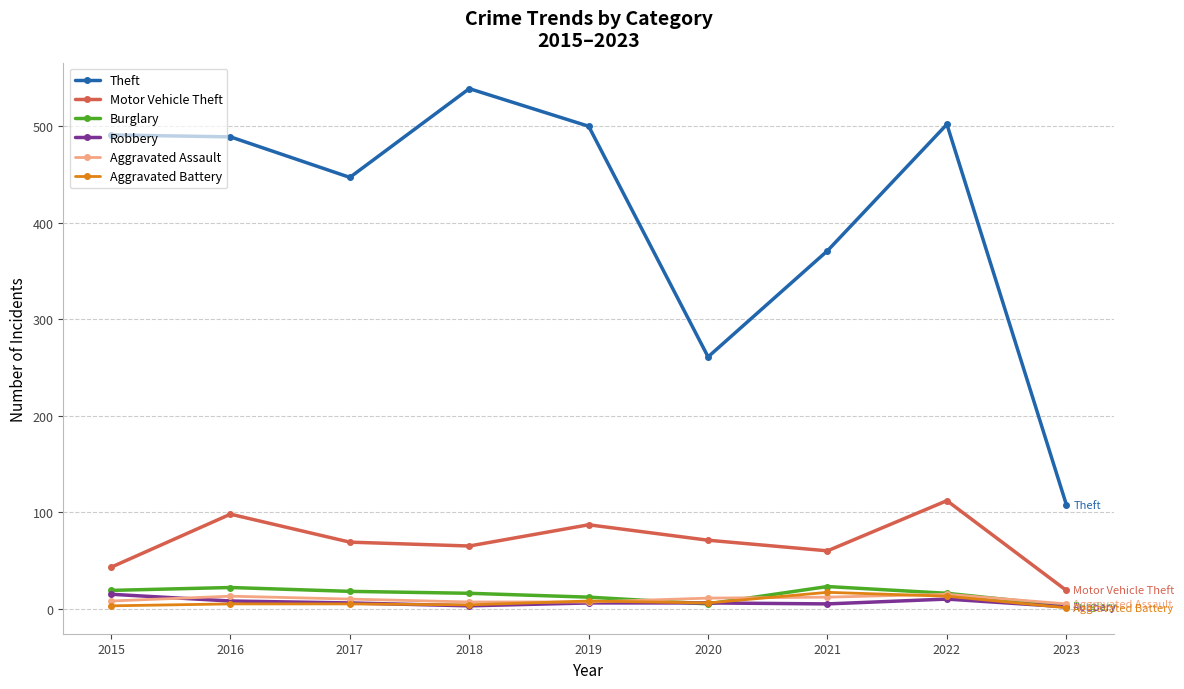

At which category is the sum across all series the highest?

2022